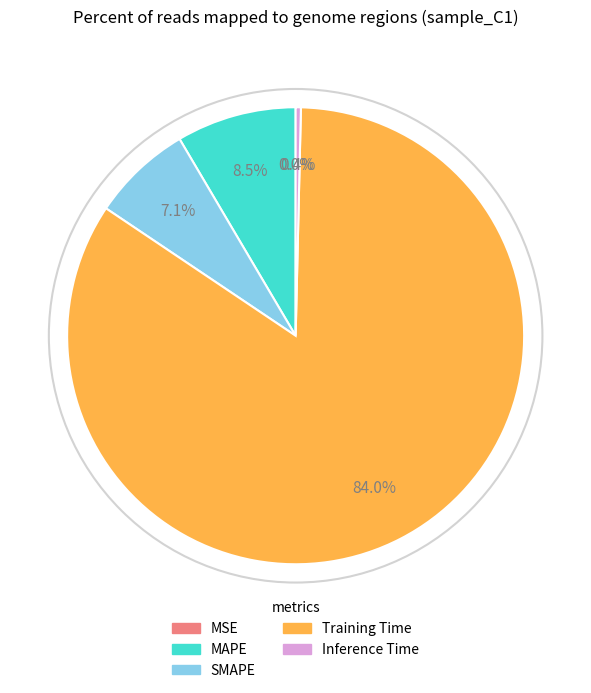

Is there a majority slice in this chart?

Yes